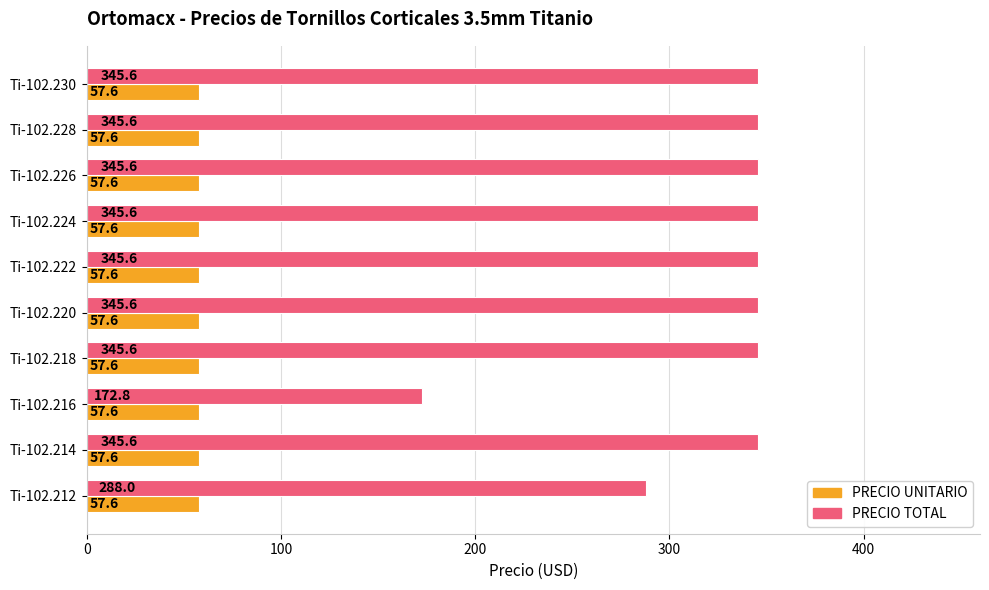

Which series has the largest total across all categories?

PRECIO TOTAL